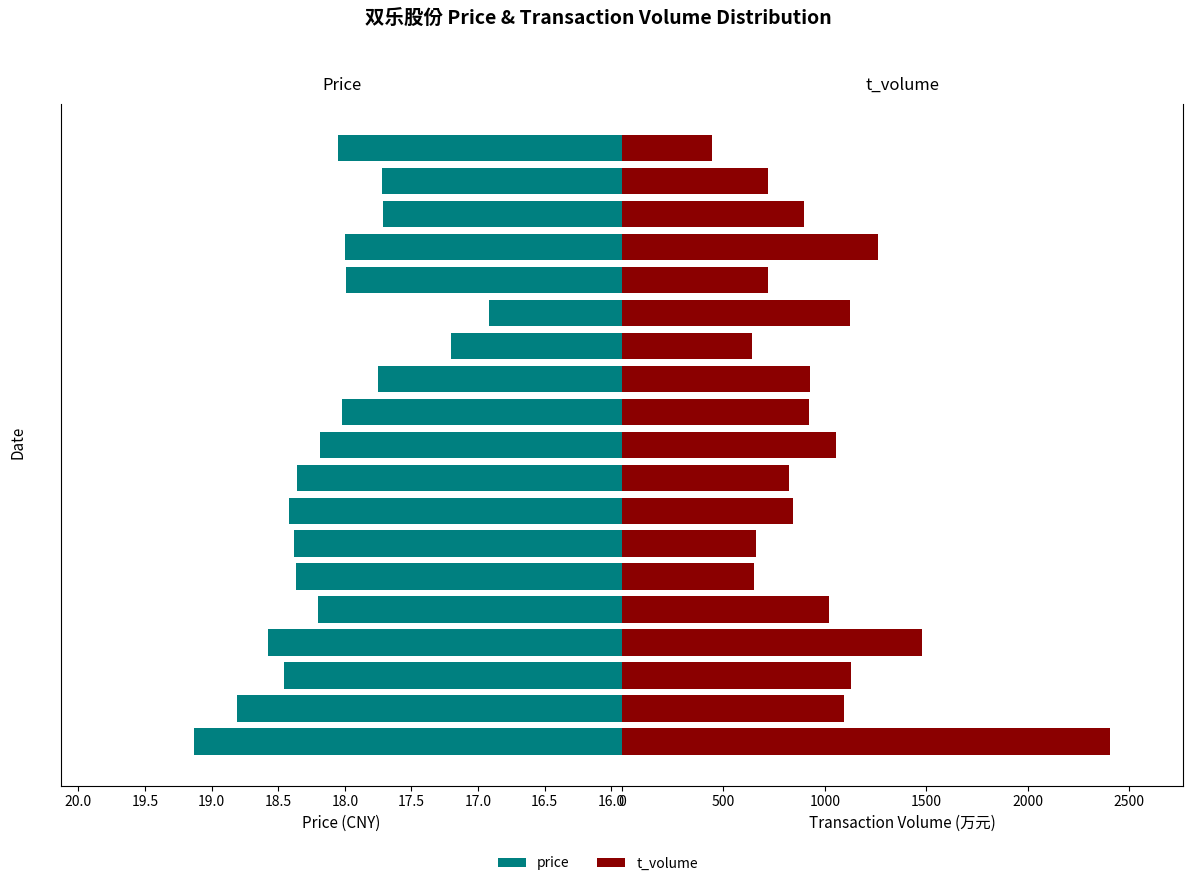

How many values in the price series are below 18?

6